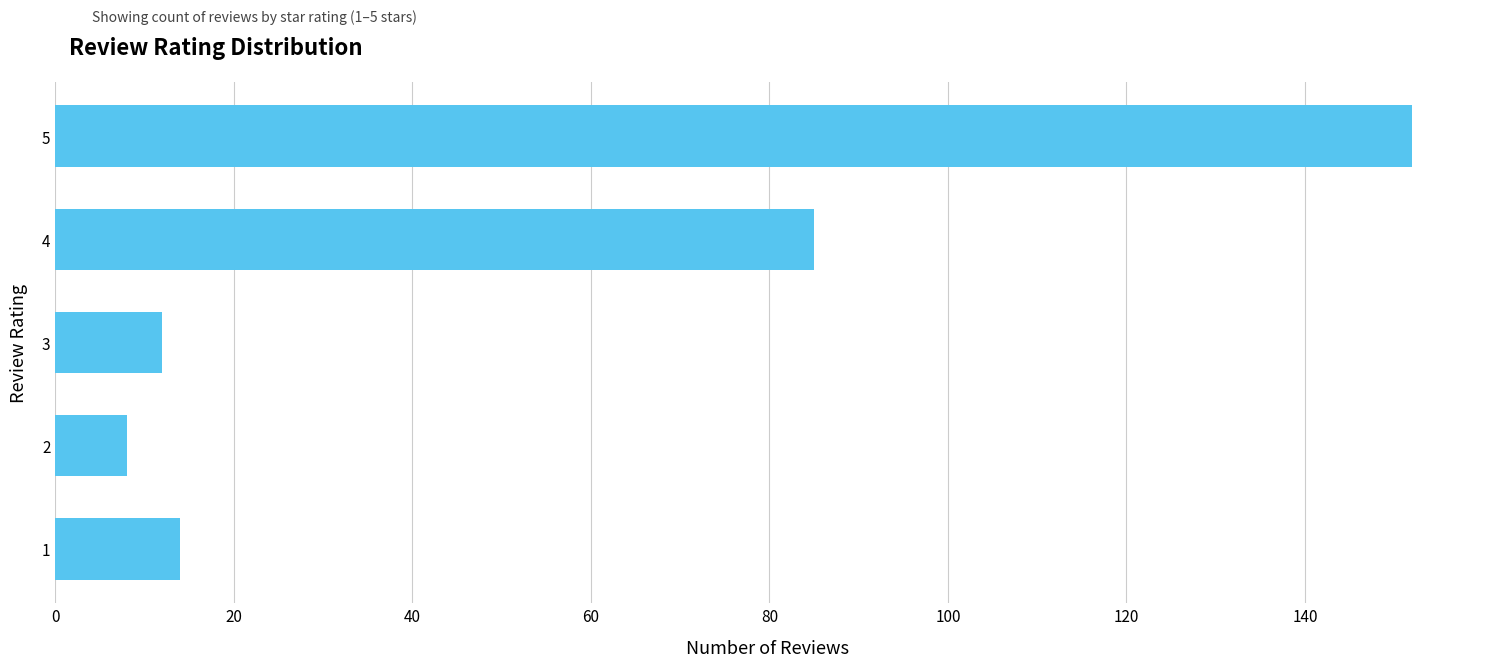

Reading top to bottom, list all the values displayed in this chart.

152	85	12	8	14